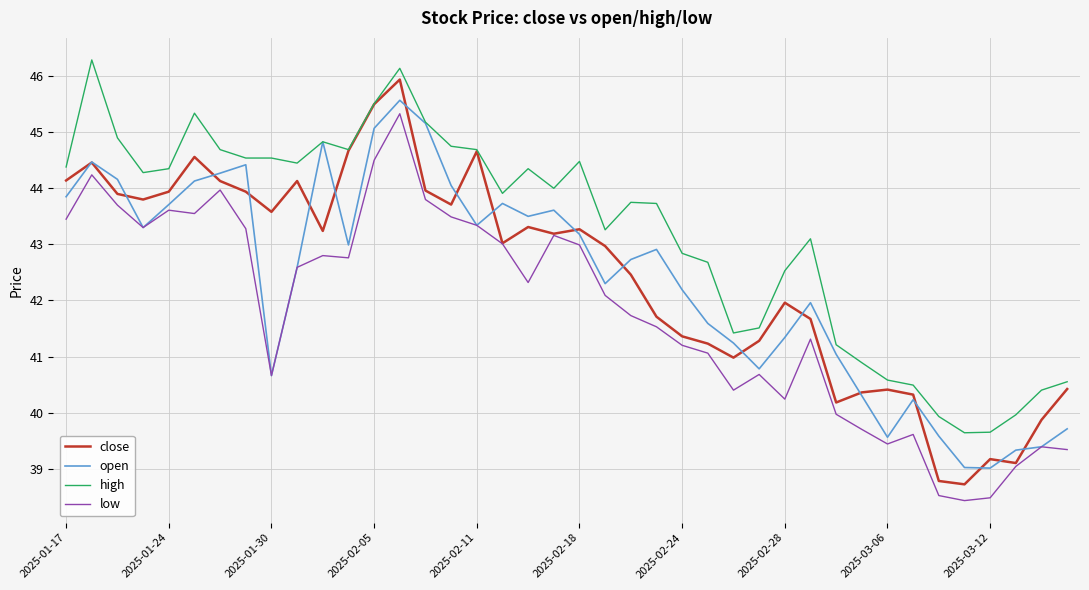

Which series has the largest total across all categories?

high